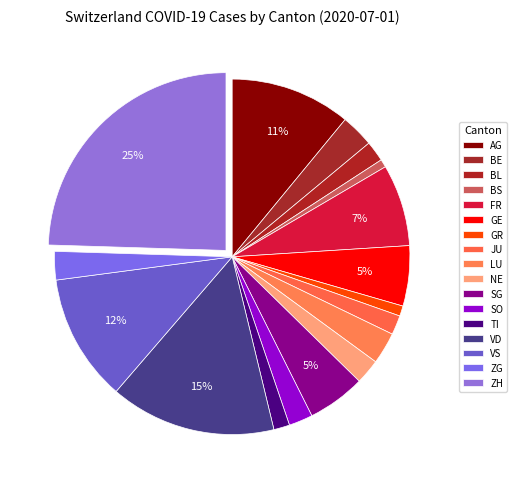

How many slices are in this pie chart?

17